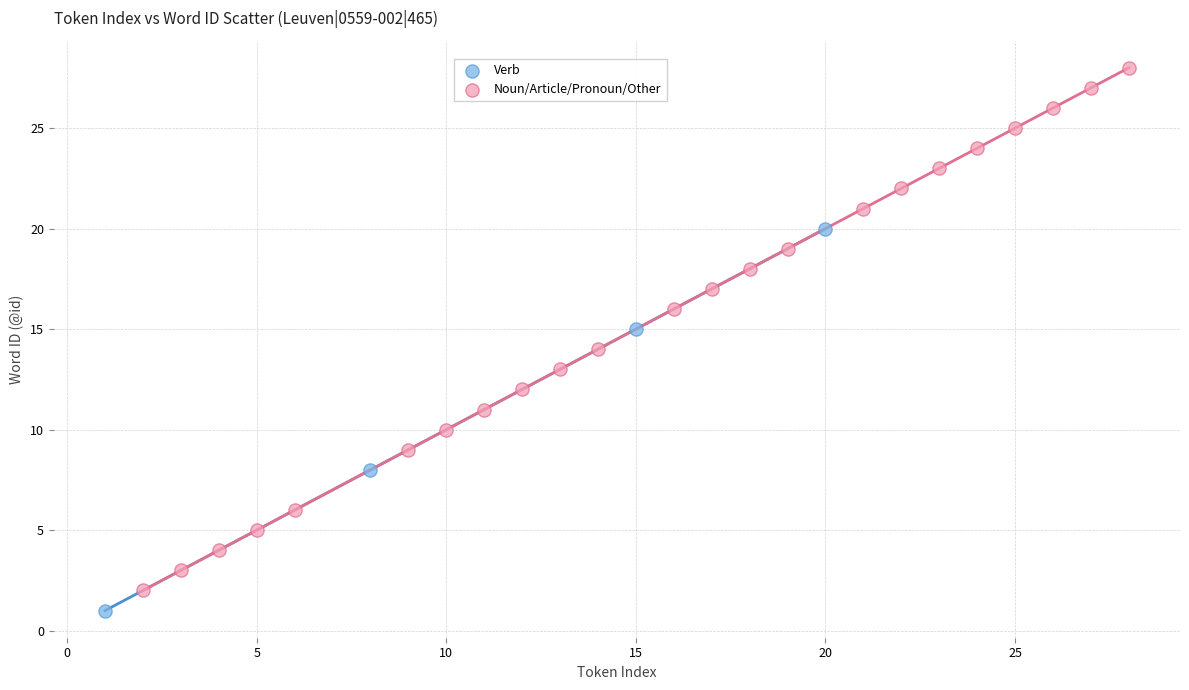

What are all the series names shown in the legend?

Verb, Noun/Article/Pronoun/Other